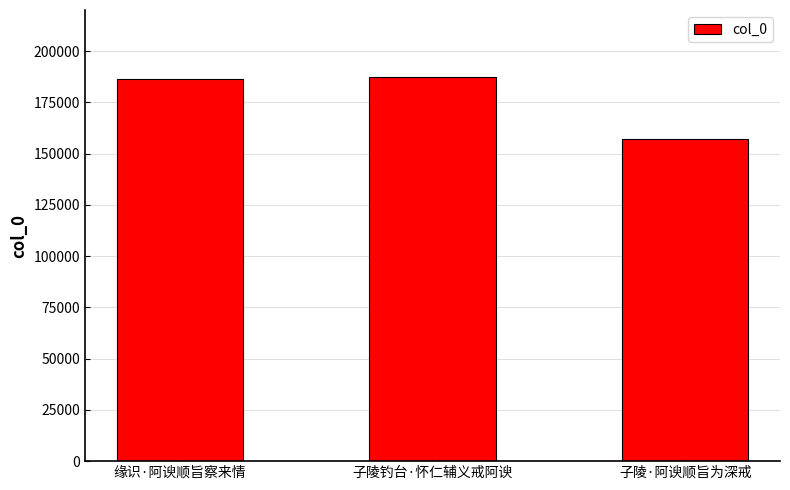

The chart shows a value of 52617 at 子陵·阿谀顺旨为深戒. True or false?

False